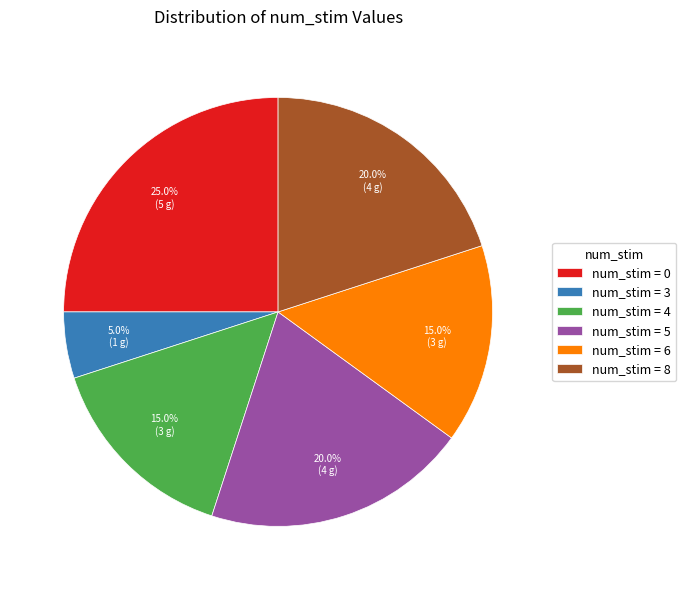

Between num_stim = 6 and num_stim = 0, which is larger?

num_stim = 0